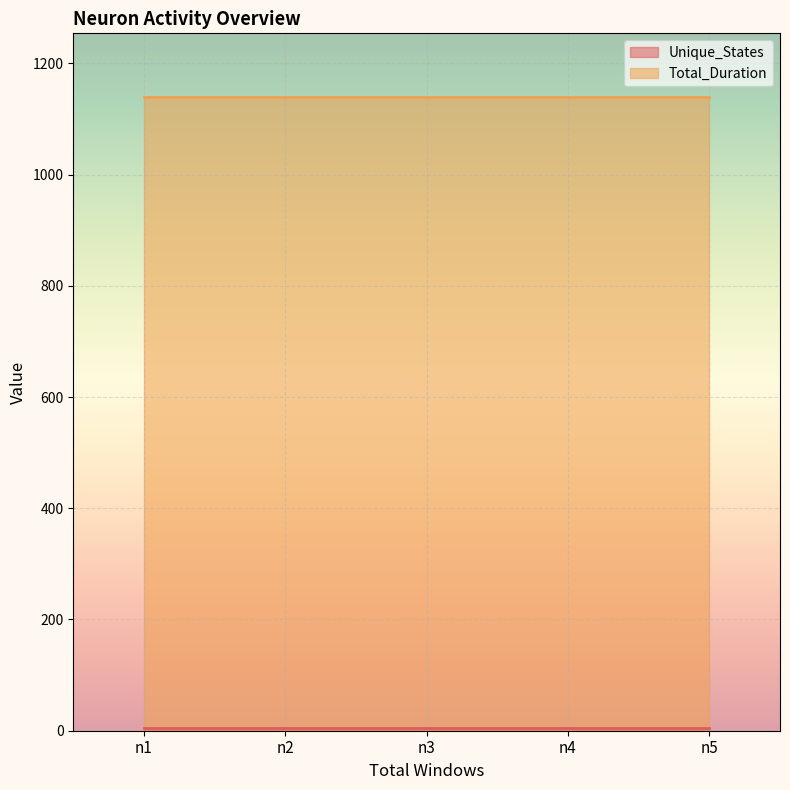

The Unique_States series shows 6 at n4. True or false?

False